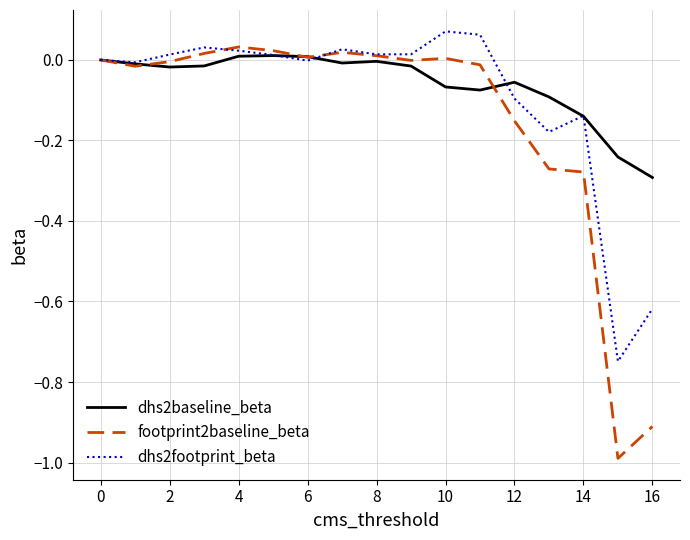

What are all the series names shown in the legend?

dhs2baseline_beta, footprint2baseline_beta, dhs2footprint_beta